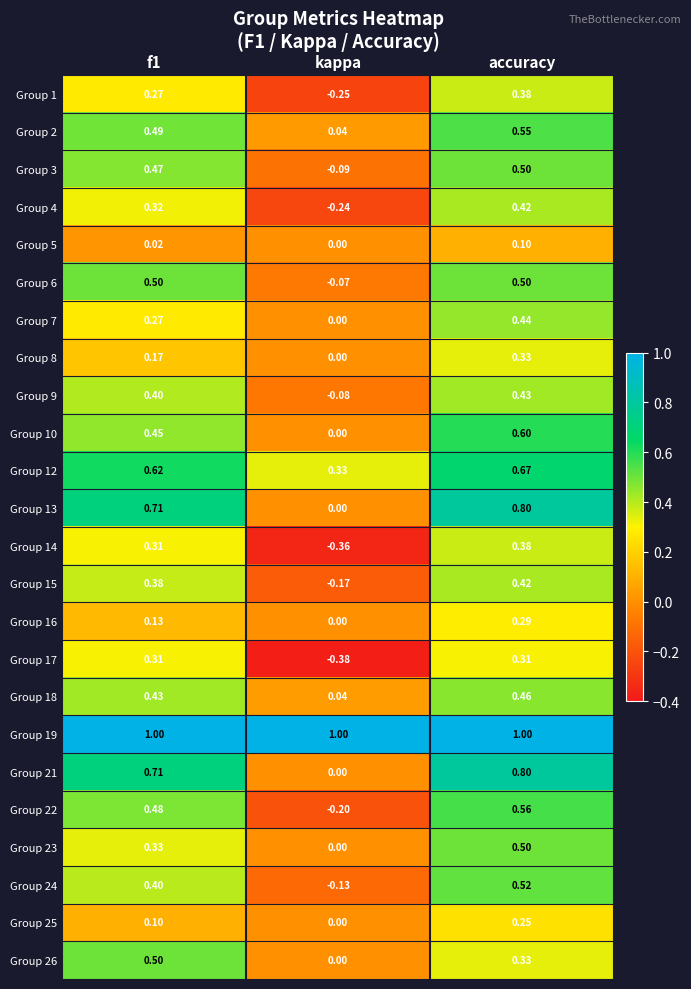

Where is Group 22 nearest to the value 0?

kappa